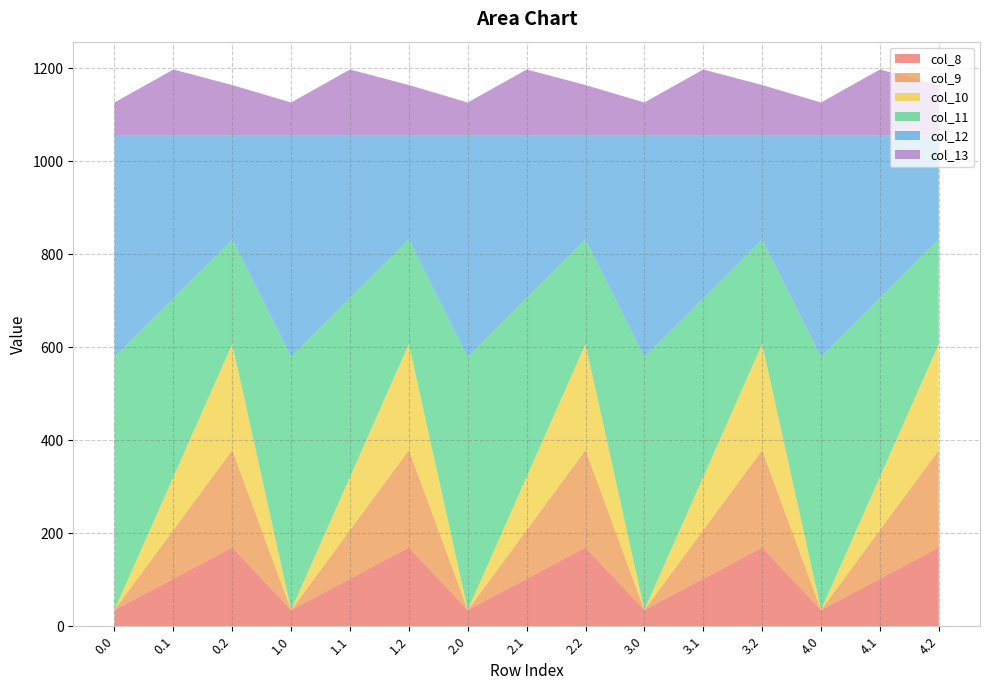

Reading left to right, what are all the values shown in this chart?

col_8: 0.0=35.0	0.1=102.3	0.2=169.5	1.0=35.0	1.1=102.3	1.2=169.5	2.0=35.0	2.1=102.3	2.2=169.5	3.0=35.0	3.1=102.3	3.2=169.5	4.0=35.0	4.1=102.3	4.2=169.5
col_9: 0.0=0.0	0.1=104.8	0.2=209.6	1.0=0.0	1.1=104.8	1.2=209.6	2.0=0.0	2.1=104.8	2.2=209.6	3.0=0.0	3.1=104.8	3.2=209.6	4.0=0.0	4.1=104.8	4.2=209.6
col_10: 0.0=0.0	0.1=114.0	0.2=228.0	1.0=0.0	1.1=114.0	1.2=228.0	2.0=0.0	2.1=114.0	2.2=228.0	3.0=0.0	3.1=114.0	3.2=228.0	4.0=0.0	4.1=114.0	4.2=228.0
col_11: 0.0=544.3	0.1=384.7	0.2=225.2	1.0=544.3	1.1=384.7	1.2=225.2	2.0=544.3	2.1=384.7	2.2=225.2	3.0=544.3	3.1=384.7	3.2=225.2	4.0=544.3	4.1=384.7	4.2=225.2
col_12: 0.0=477.2	0.1=350.8	0.2=224.3	1.0=477.2	1.1=350.8	1.2=224.3	2.0=477.2	2.1=350.8	2.2=224.3	3.0=477.2	3.1=350.8	3.2=224.3	4.0=477.2	4.1=350.8	4.2=224.3
col_13: 0.0=70.2	0.1=141.2	0.2=107.8	1.0=70.2	1.1=141.2	1.2=107.8	2.0=70.2	2.1=141.2	2.2=107.8	3.0=70.2	3.1=141.2	3.2=107.8	4.0=70.2	4.1=141.2	4.2=107.8